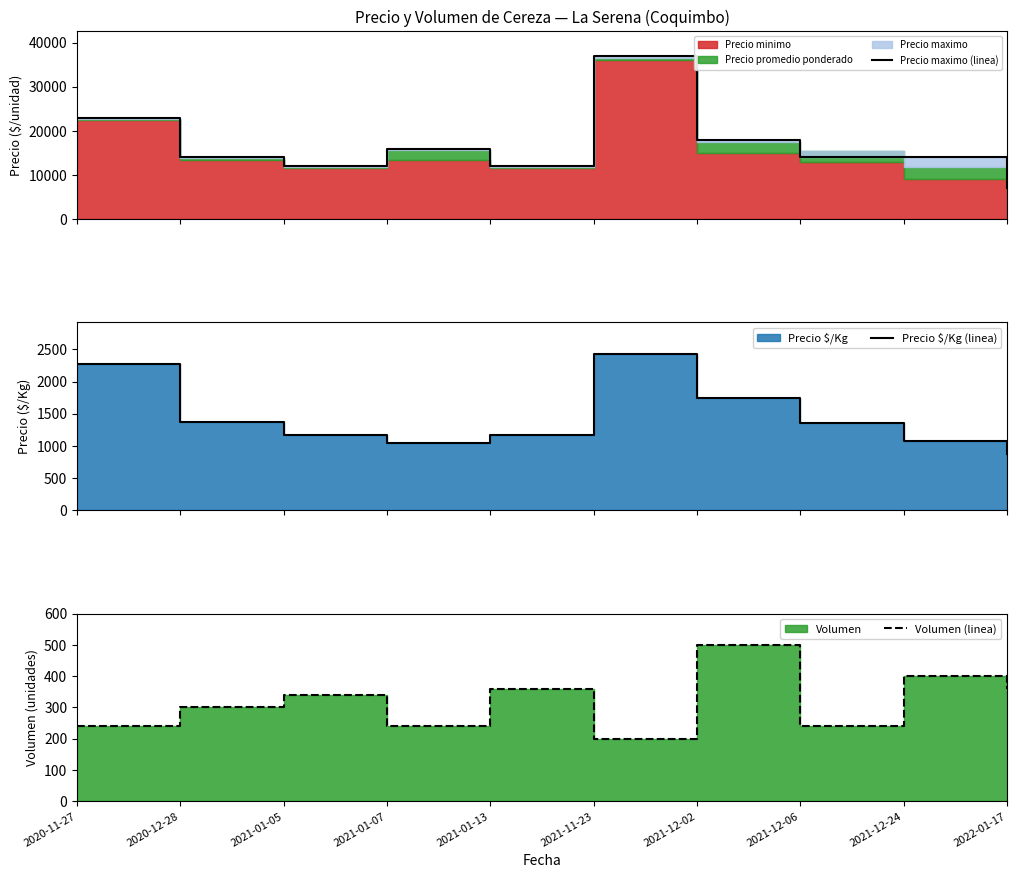

Rank the series at 2020-11-27 from lowest to highest value.

Volumen (linea), Precio $/Kg (linea), Precio maximo (linea)